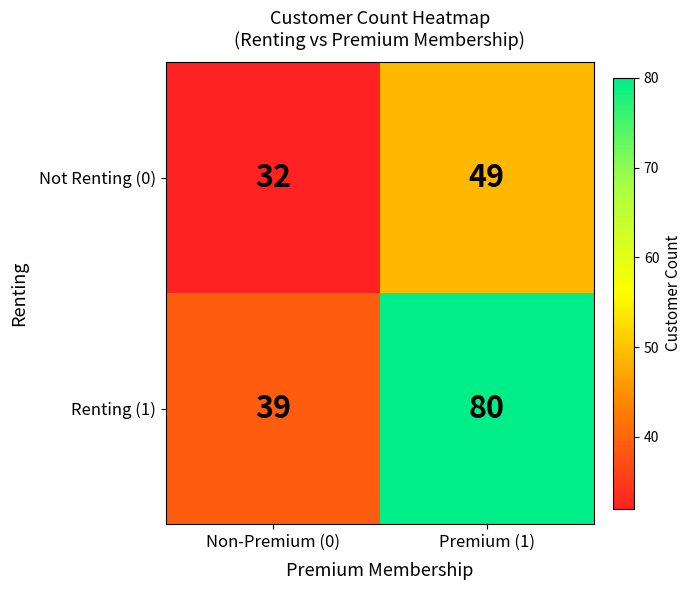

Rank the series by their average value, from highest to lowest.

Renting (1), Not Renting (0)